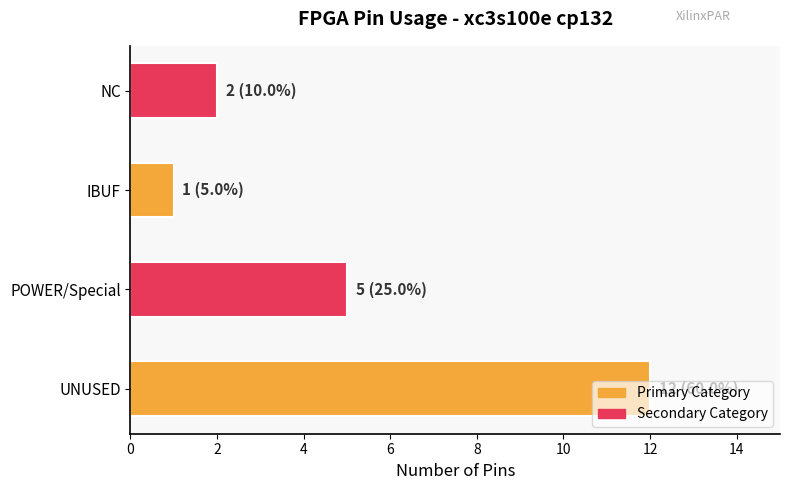

What is the ratio of the value at NC to the value at POWER/Special?

0.4